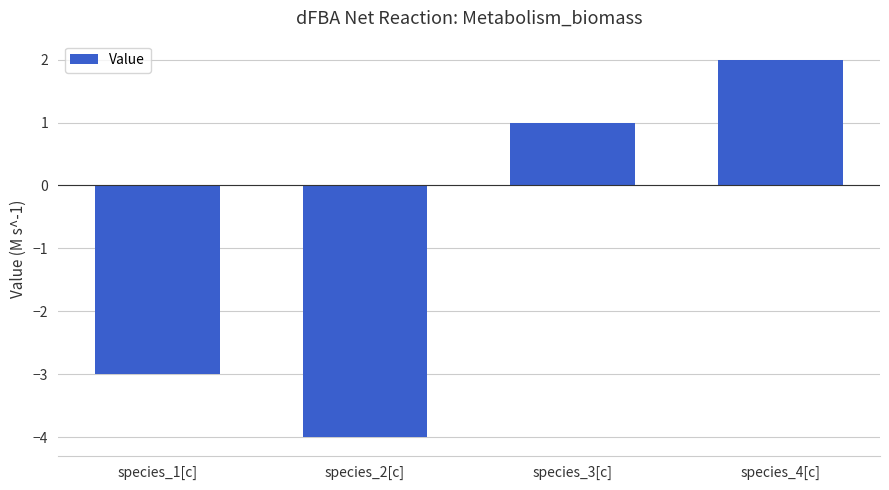

Does the chart contain stacked bars?

No